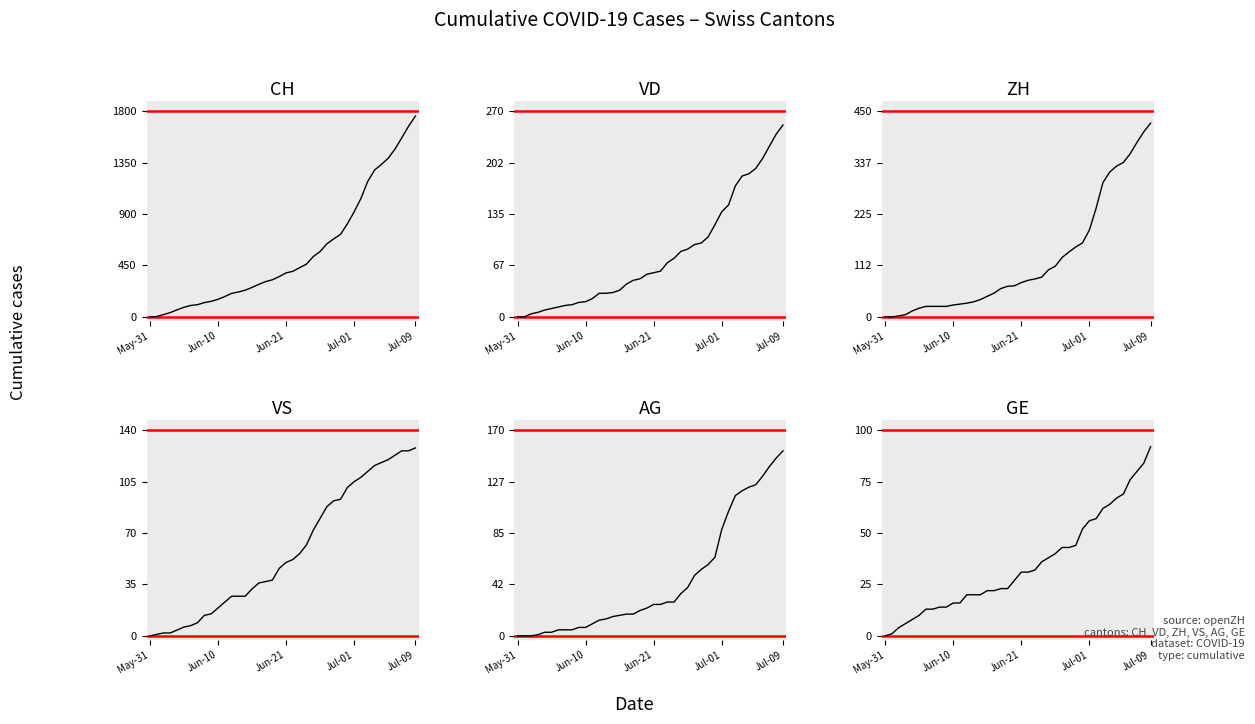

How many data points in CH are above 385?

19